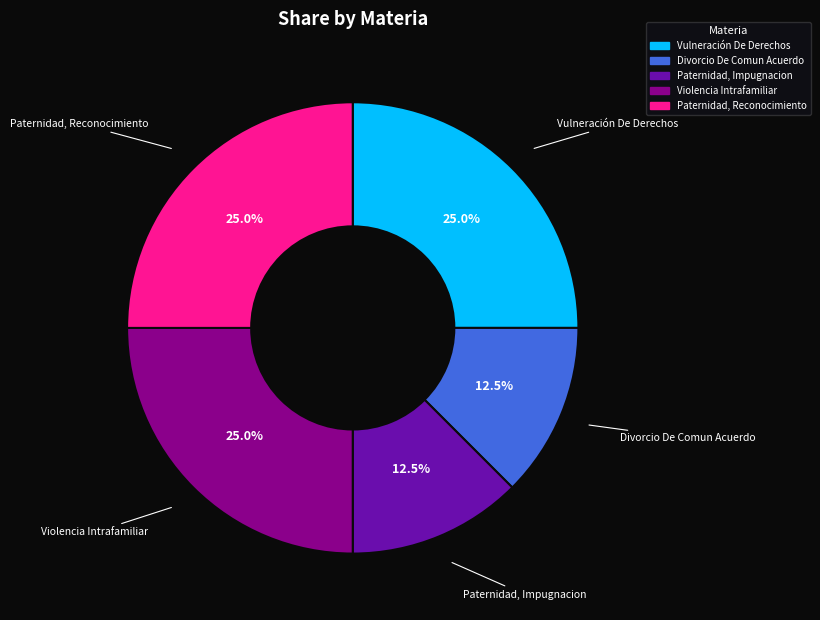

Is there a majority slice in this chart?

No